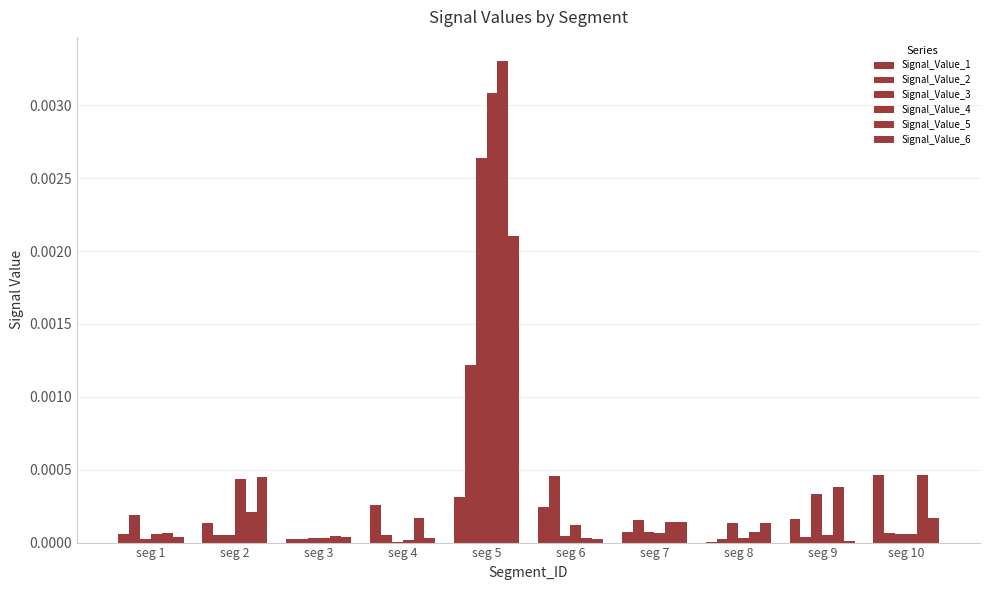

List the labels in order of Signal_Value_2 value, smallest first.

seg 3, seg 8, seg 9, seg 4, seg 2, seg 10, seg 7, seg 1, seg 6, seg 5